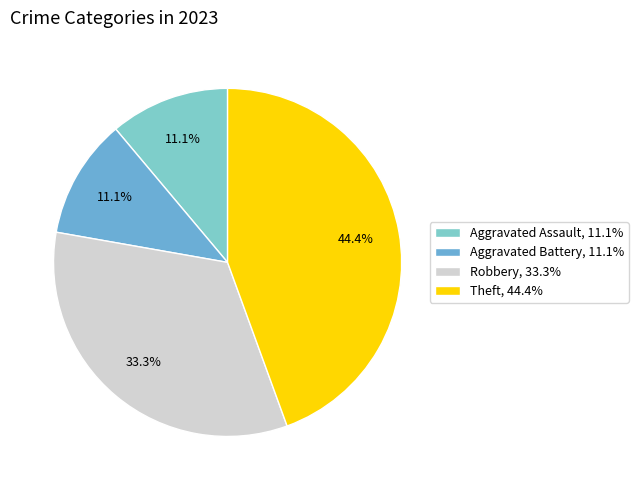

Approximately how many times larger is the value at Robbery compared to Aggravated Assault?

3.0